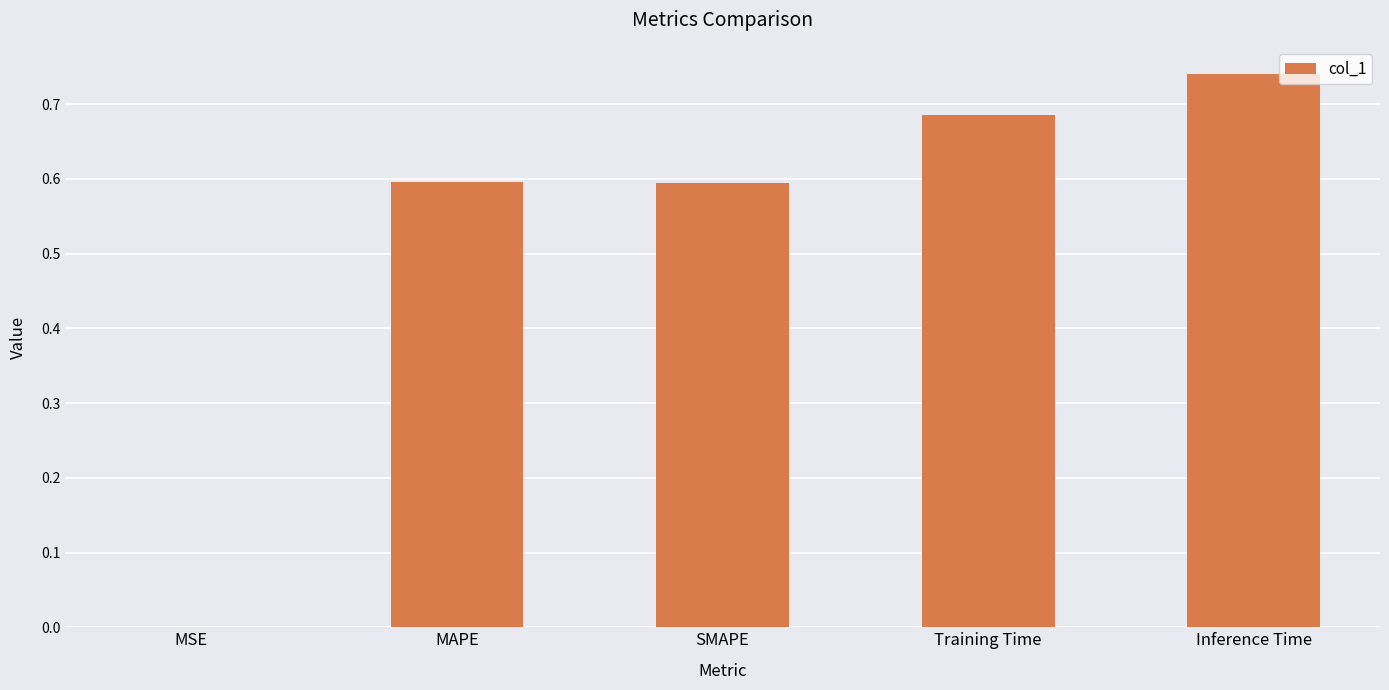

Which category has the highest value across all series?

Inference Time